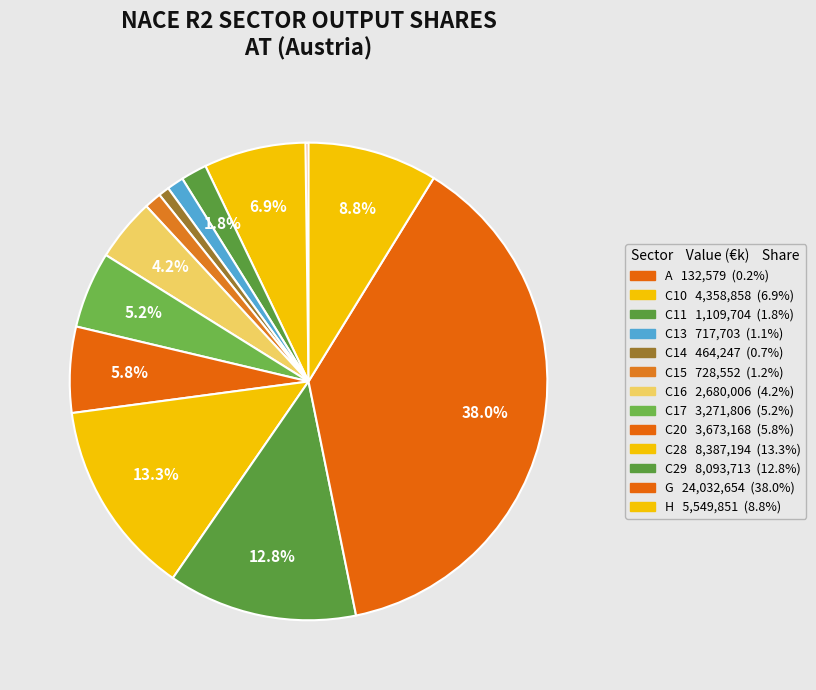

To the nearest percent, what is the difference between the C29 and H slice percentages?

4%